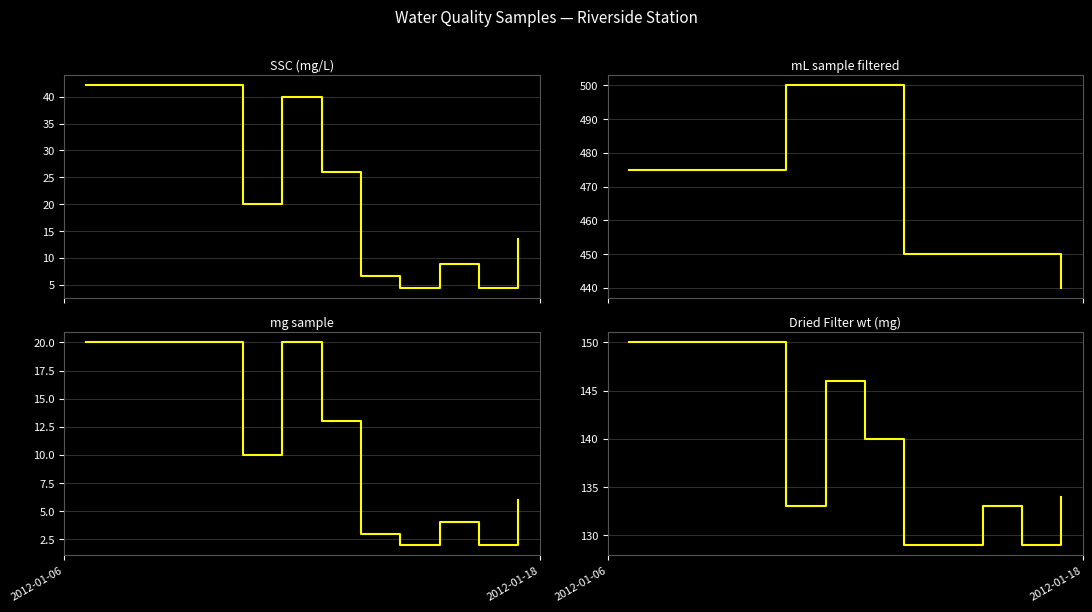

True or false: Dried Filter wt (mg) and mL sample filtered cross at least once.

False